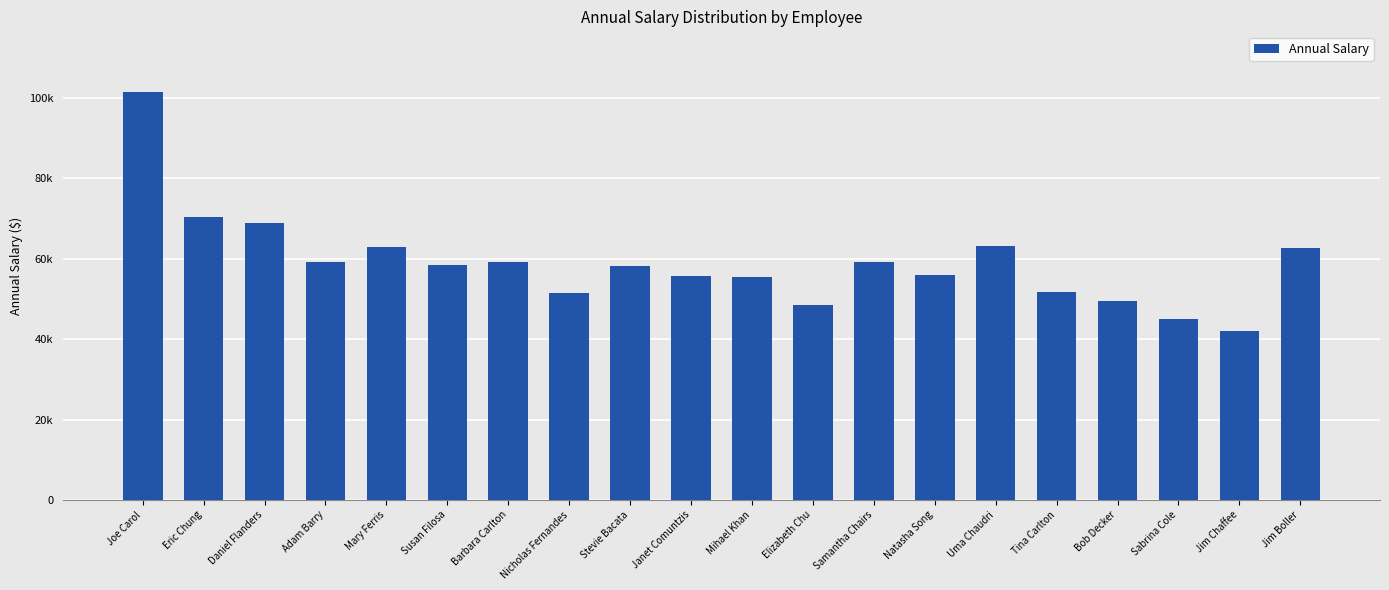

What position from the left is Daniel Flanders?

3